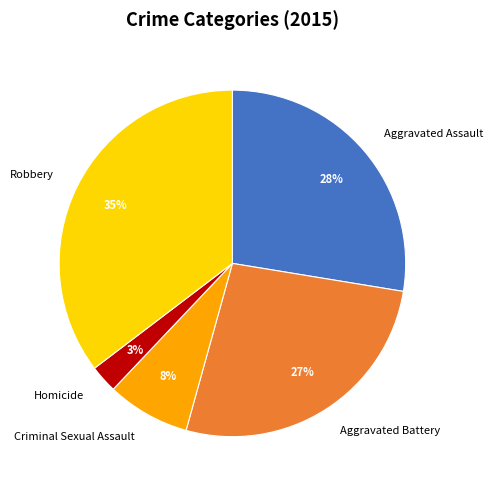

To the nearest percent, what is the average slice percentage?

20%